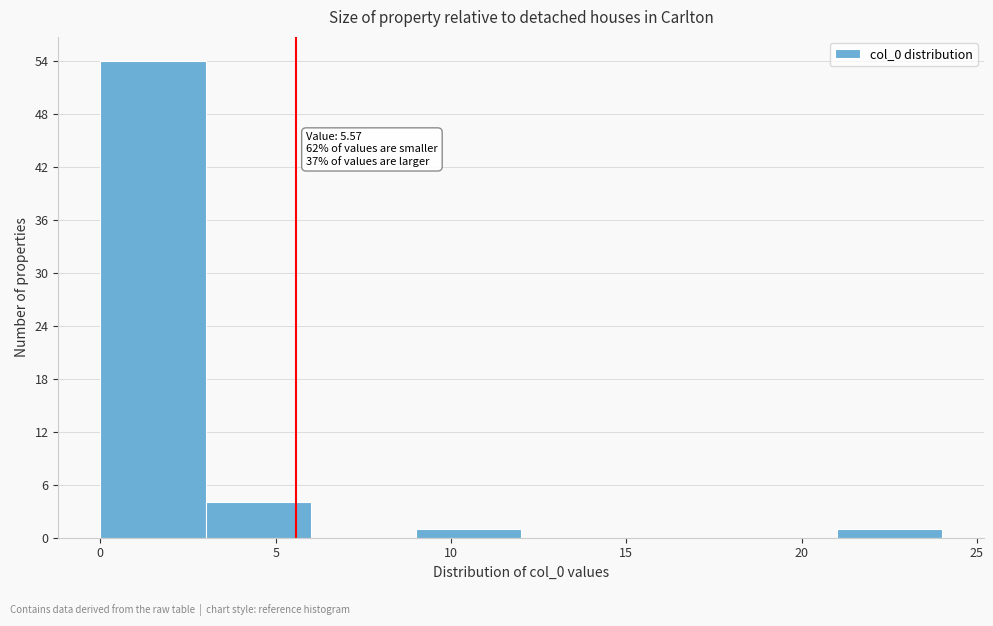

Which range on the x-axis has the tallest bar?

0 to 3